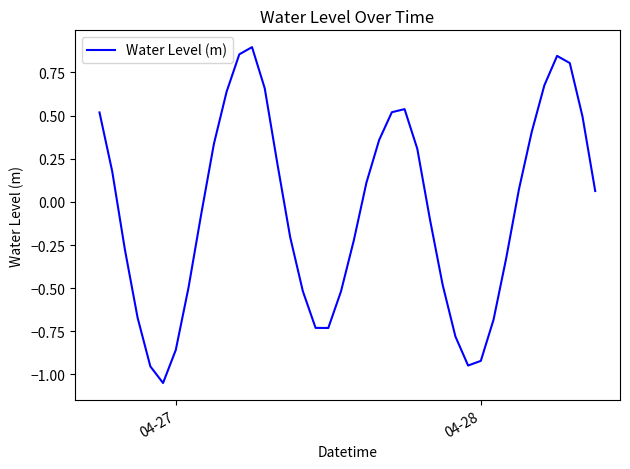

What is the difference between the maximum and minimum values?

1.9